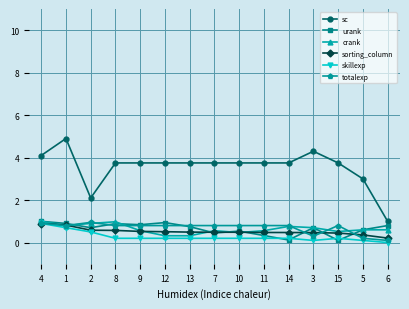

What is the maximum value for urank?

1.0